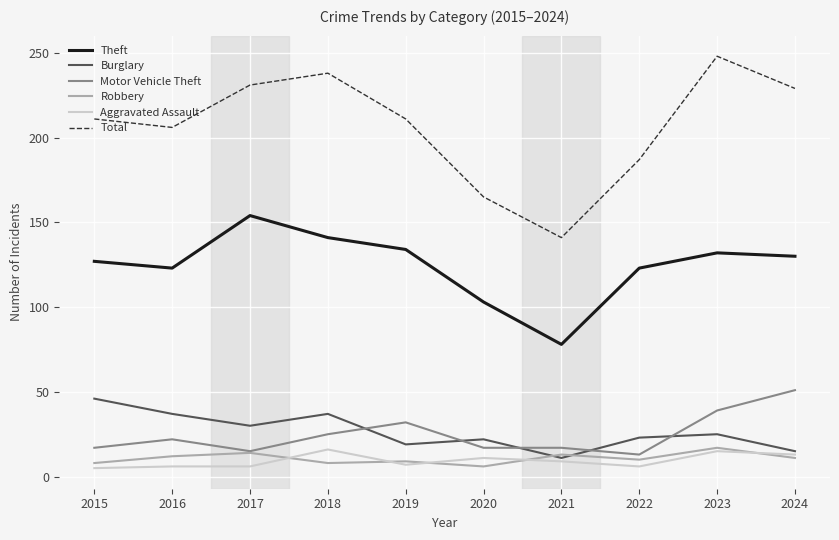

What is the spread (max minus min) of values at 2022?

181